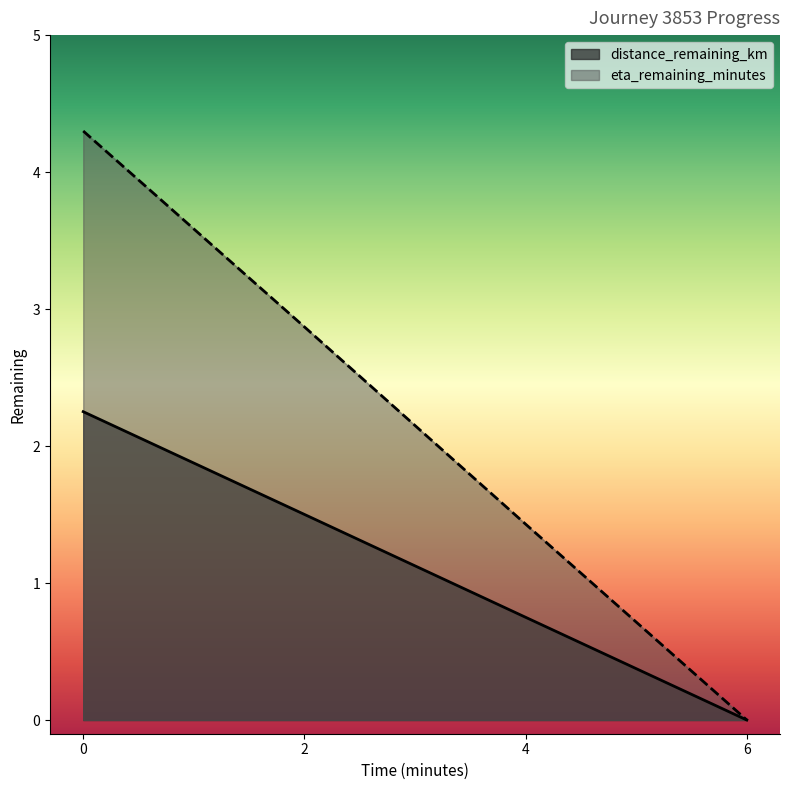

At which label is distance_remaining_km closest to 1?

4